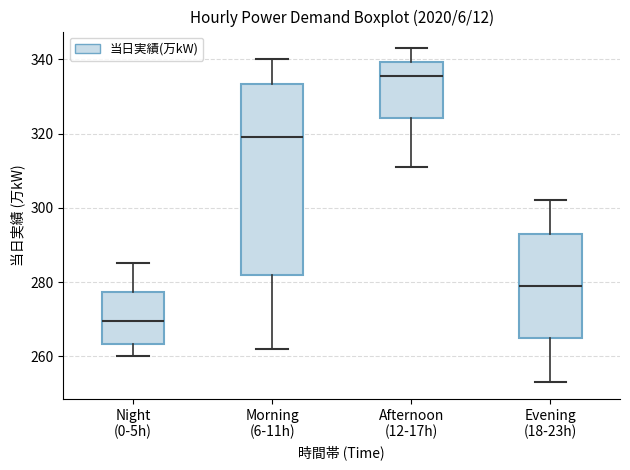

Which box is the tallest, from its lower edge to its upper edge?

Morning (6-11h)